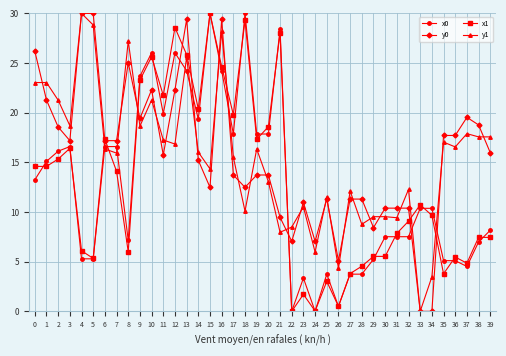

Is the value of y0 at 6 greater than the value of y1 at 31?

Yes